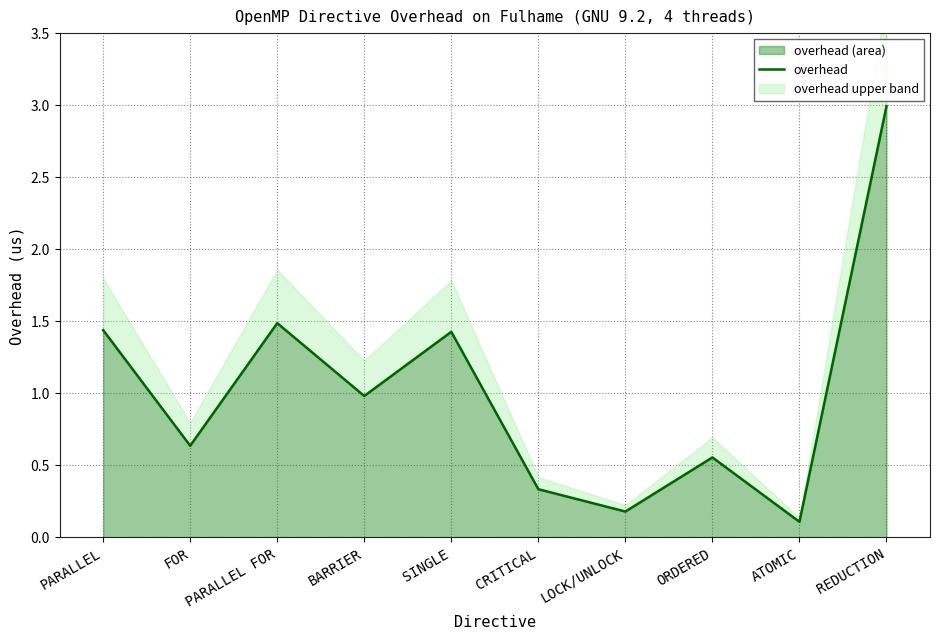

What is the difference between the values at PARALLEL FOR and ORDERED?

0.9